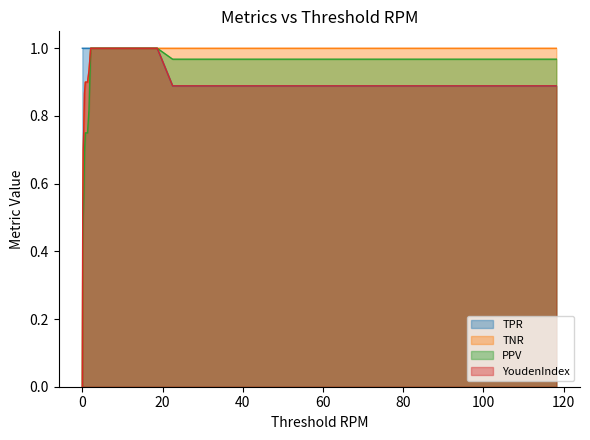

How many values in the TPR series are below 1?

10